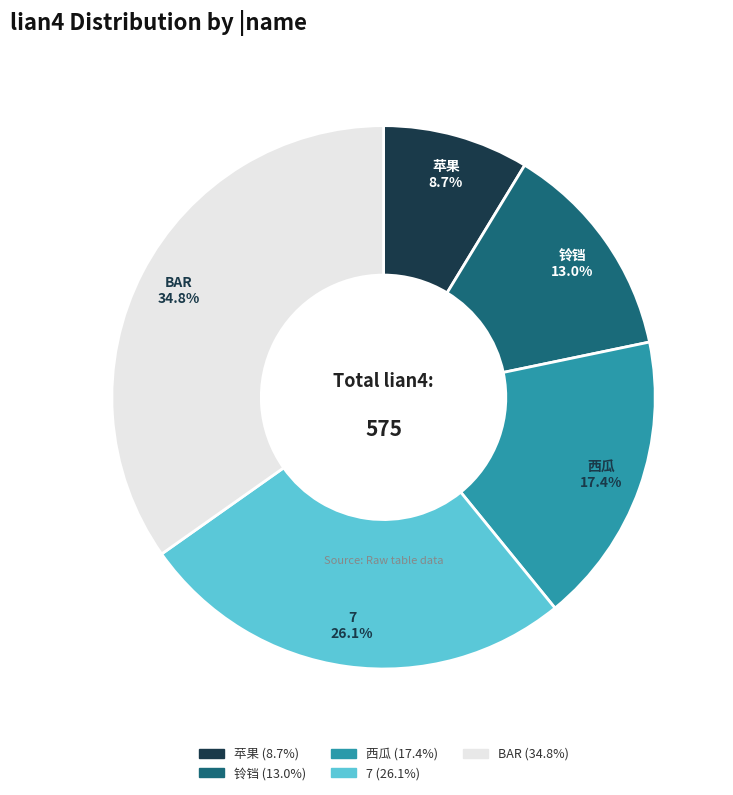

What percentage do 7 and BAR together represent?

60.9%